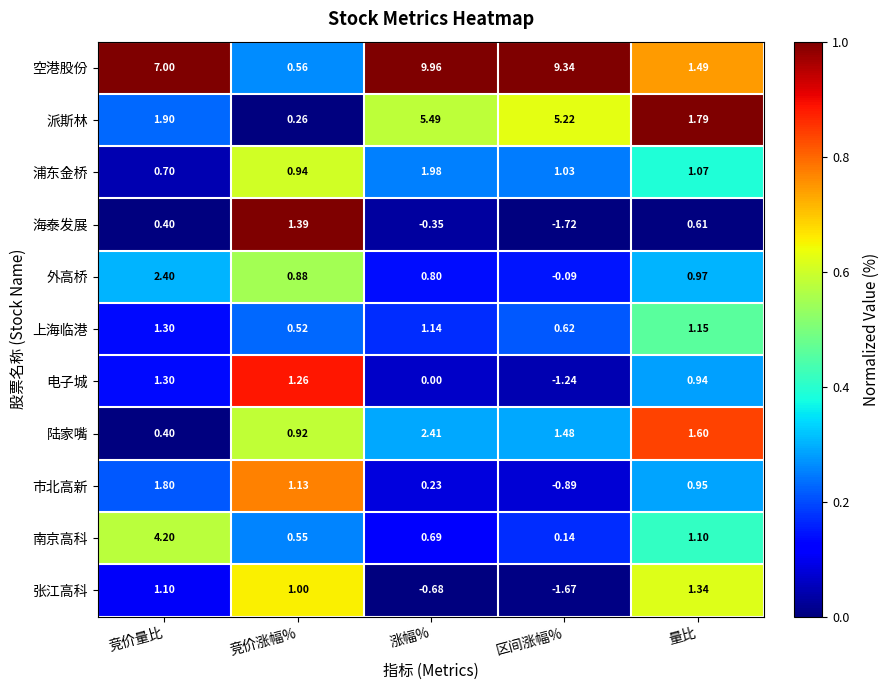

At which label is 空港股份 closest to 5?

竞价量比